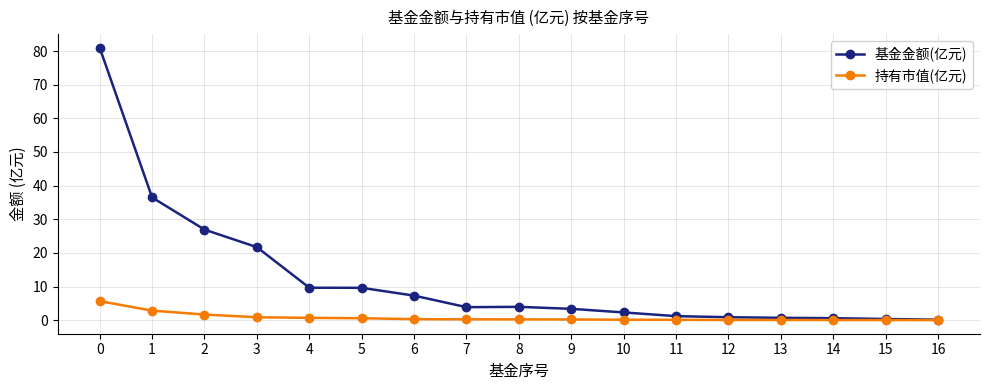

Is it true that 持有市值(亿元) equals 0.2 at 8?

True